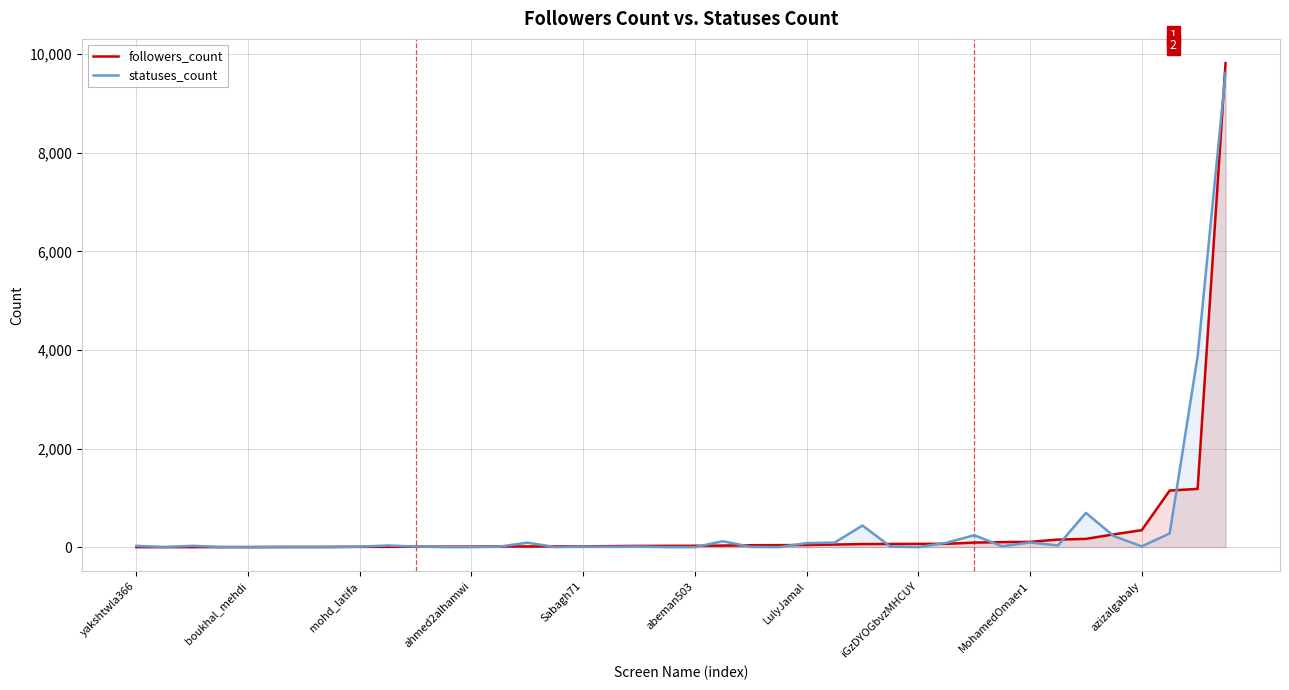

Which series changed the most between boukhal_mehdi and azizalgabaly?

followers_count